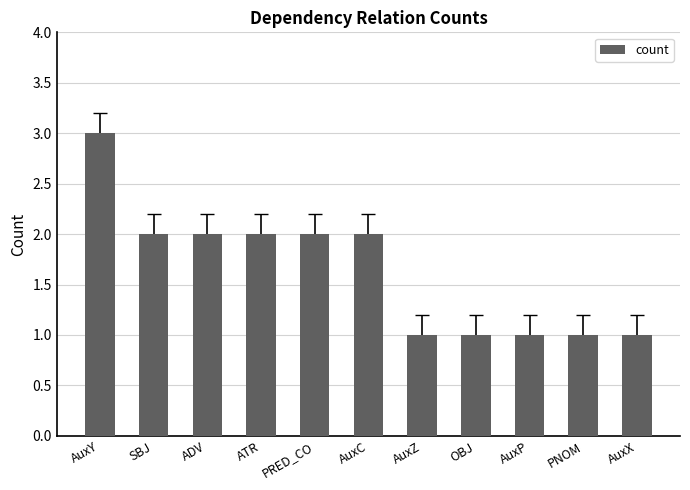

Reading right to left, extract all data points from this chart.

AuxX=1	PNOM=1	AuxP=1	OBJ=1	AuxZ=1	AuxC=2	PRED_CO=2	ATR=2	ADV=2	SBJ=2	AuxY=3